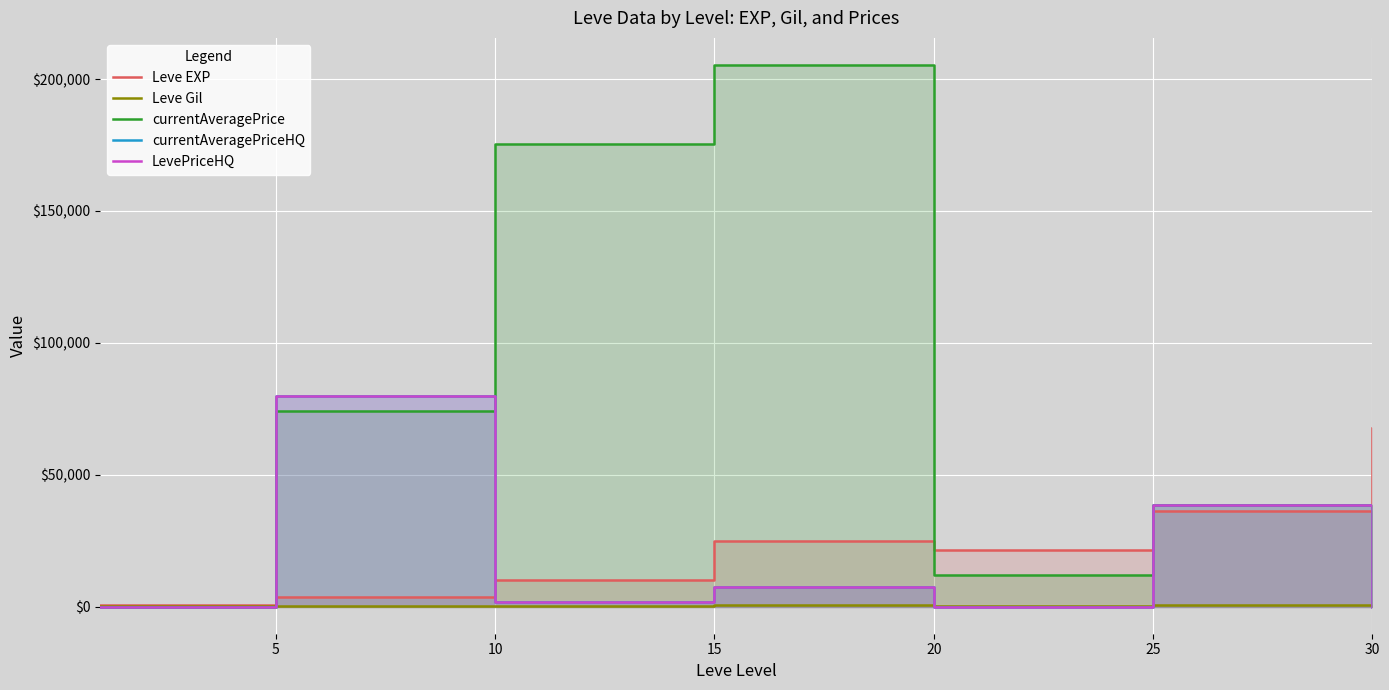

Between 5 and 25, which series saw the biggest shift?

currentAveragePriceHQ